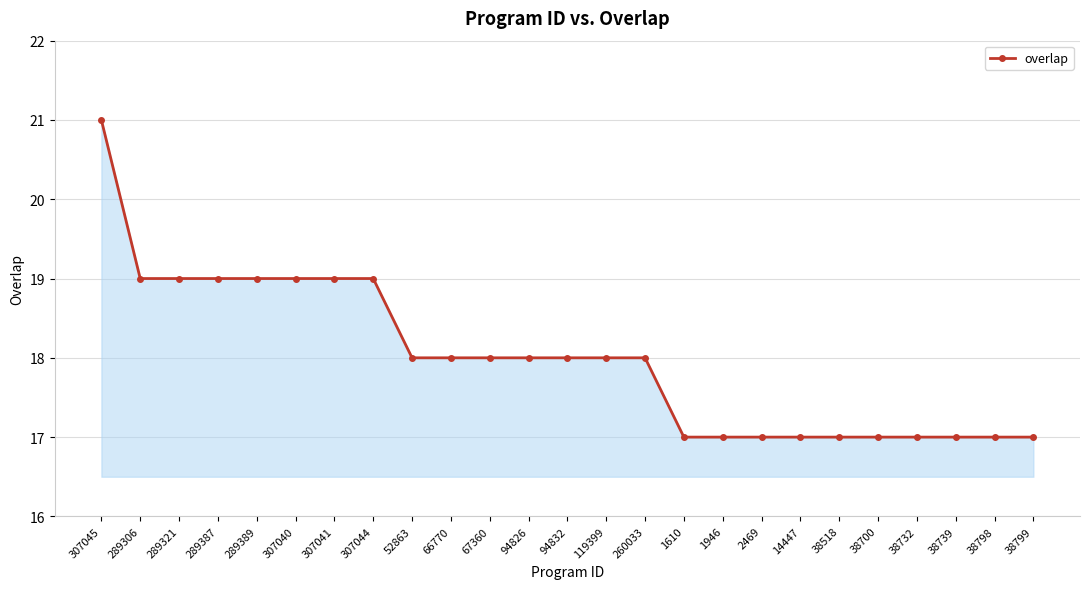

What is the label of the 14th point from the right?

94826